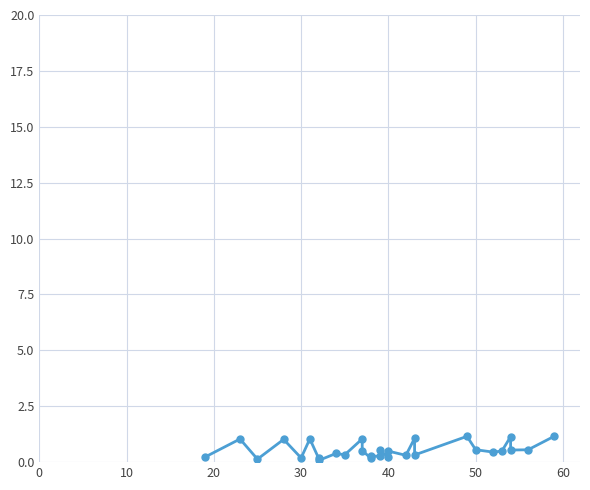

True or false: the data has more than 2 interior local peaks.

True